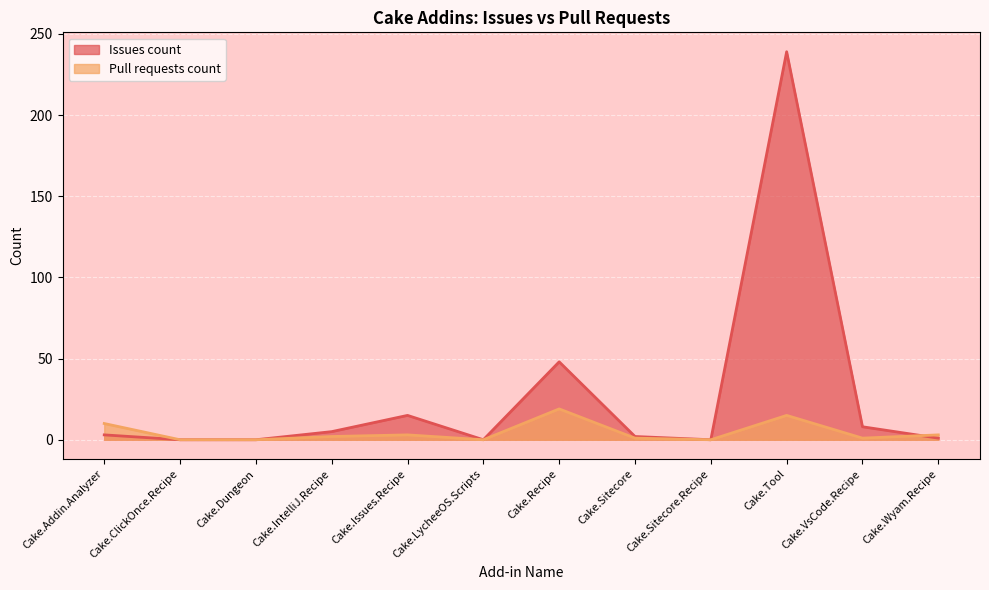

At which category is the sum across all series the highest?

Cake.Tool